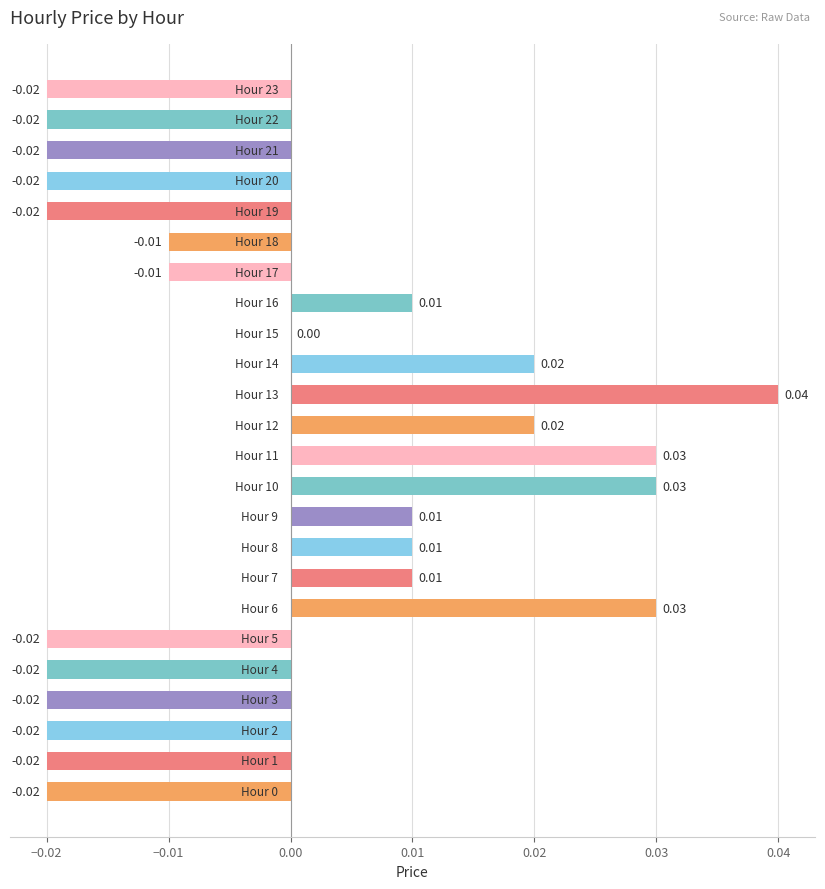

What is the difference between the maximum and minimum values?

0.1